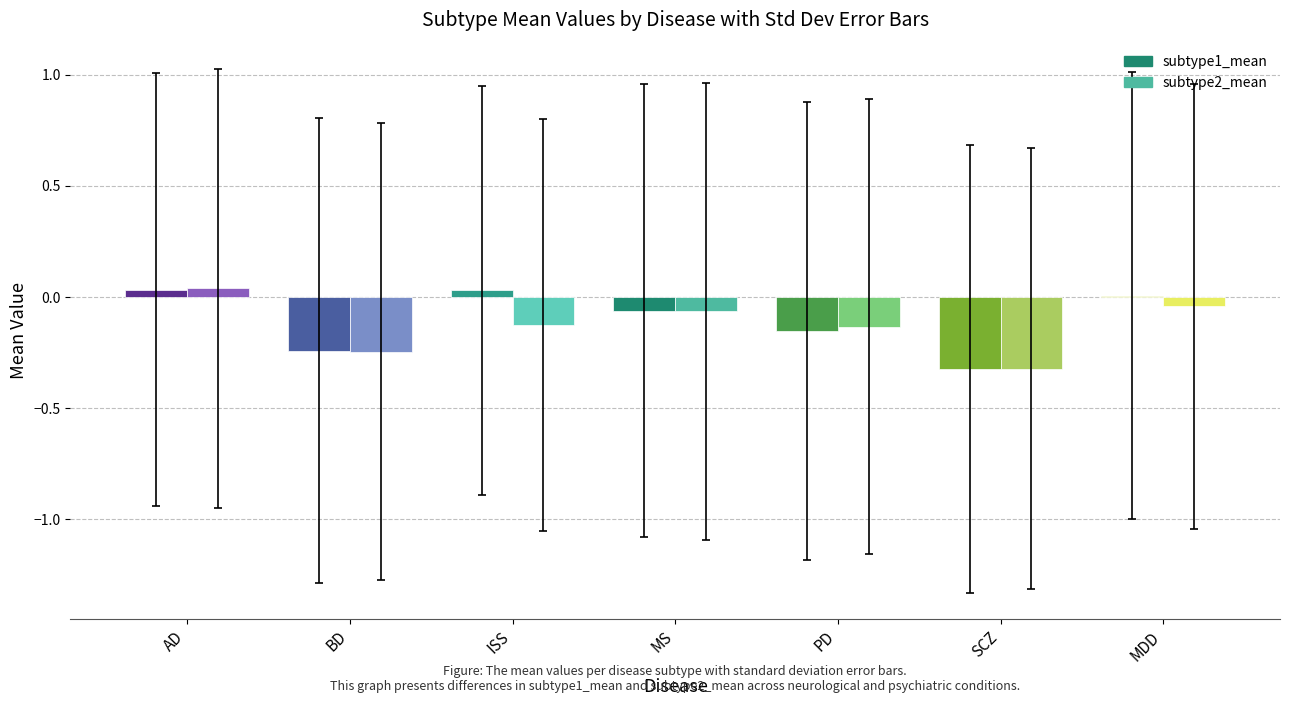

What is the total value across all series at PD?

-0.3